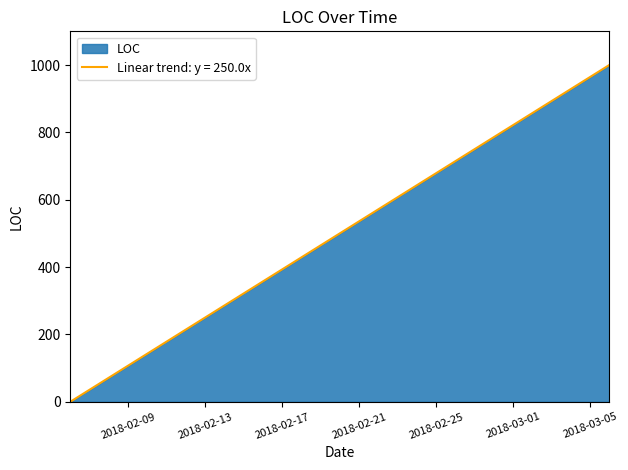

Read the value at 2018-03-06, to the nearest 50.

1000